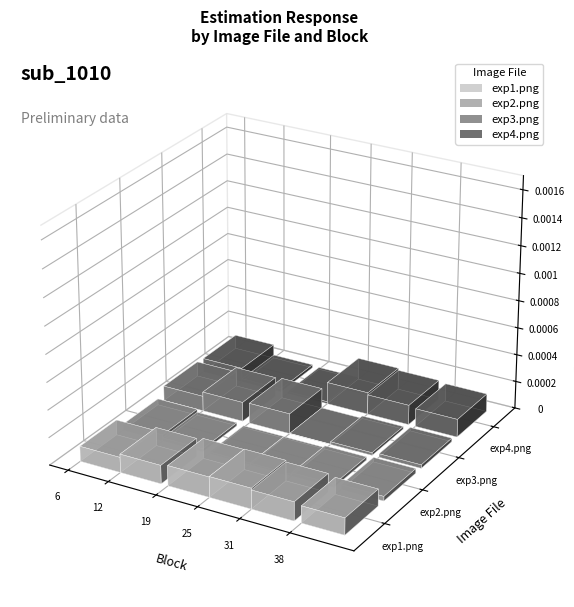

How many bars are there in each group?

4